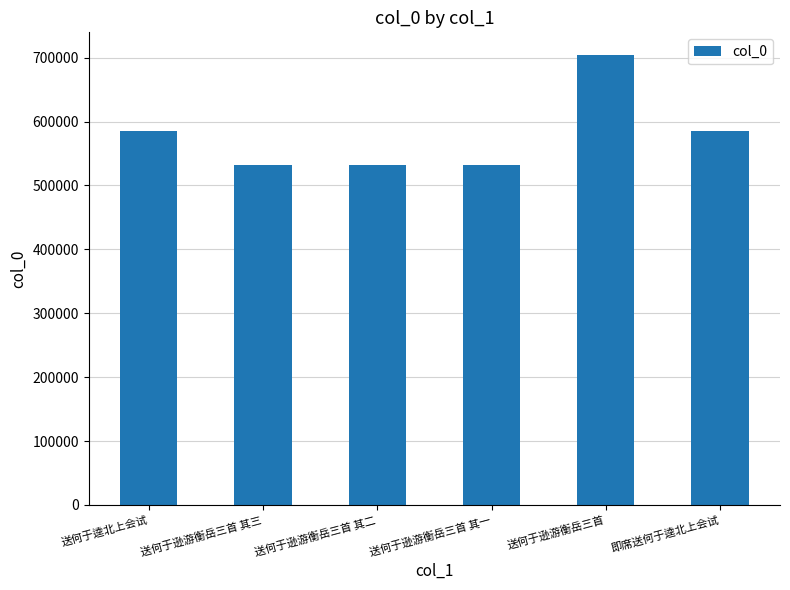

Which category has the highest value across all series?

送何于逊游衡岳三首